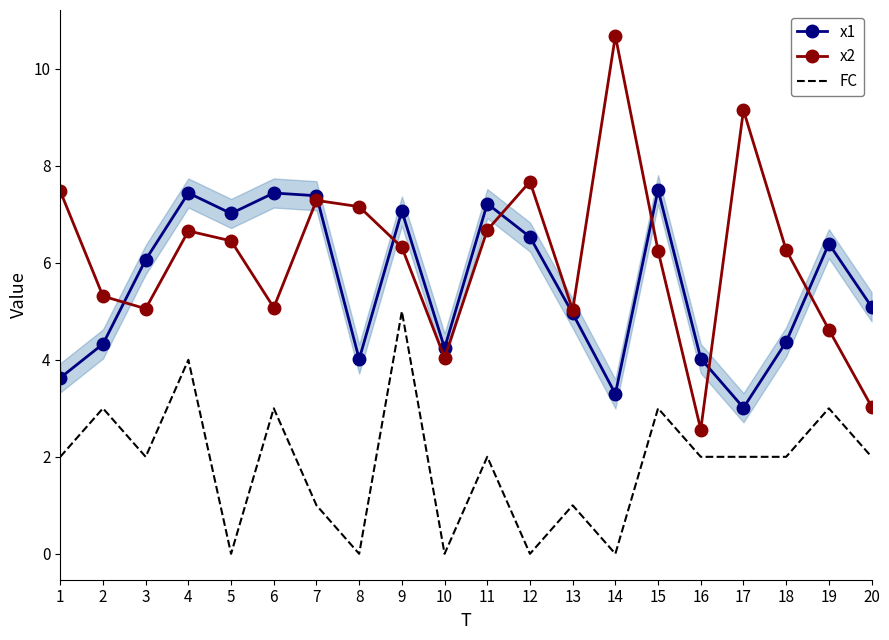

True or false: x2 has more than 0 points higher than both neighbors.

True